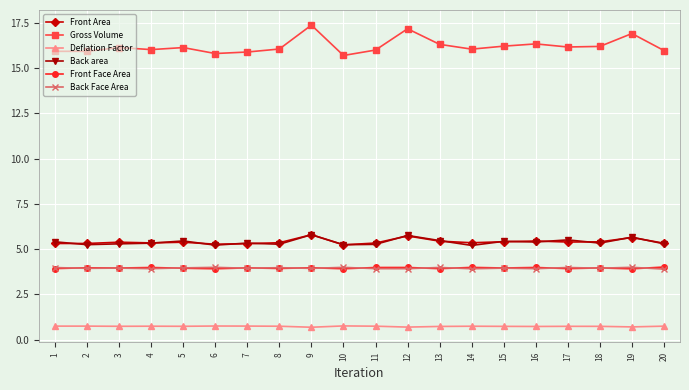

True or false: Gross Volume and Deflation Factor cross at least once.

False